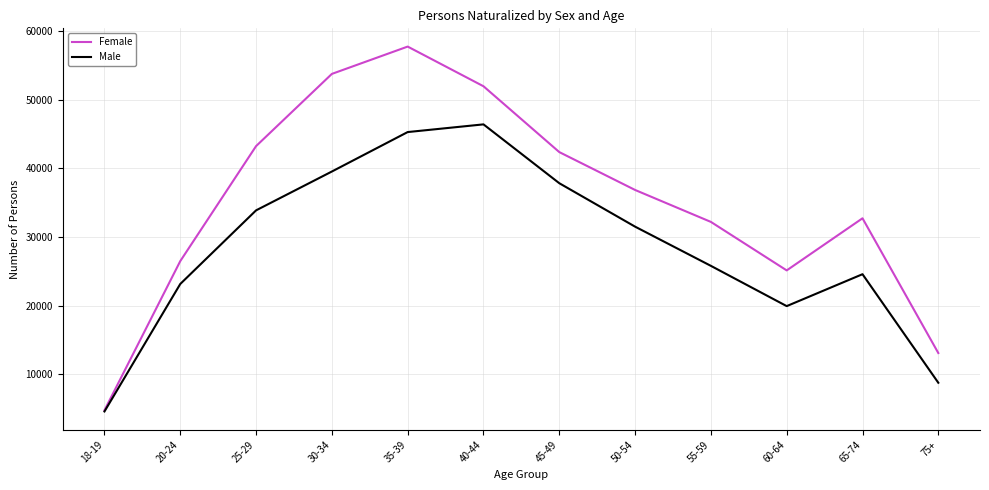

Reading left to right, extract all data points from this chart.

Female: 4769	26498	43247	53765	57744	51964	42375	36859	32206	25143	32733	13108
Male: 4597	23167	33889	39547	45293	46413	37842	31515	25805	19941	24589	8779